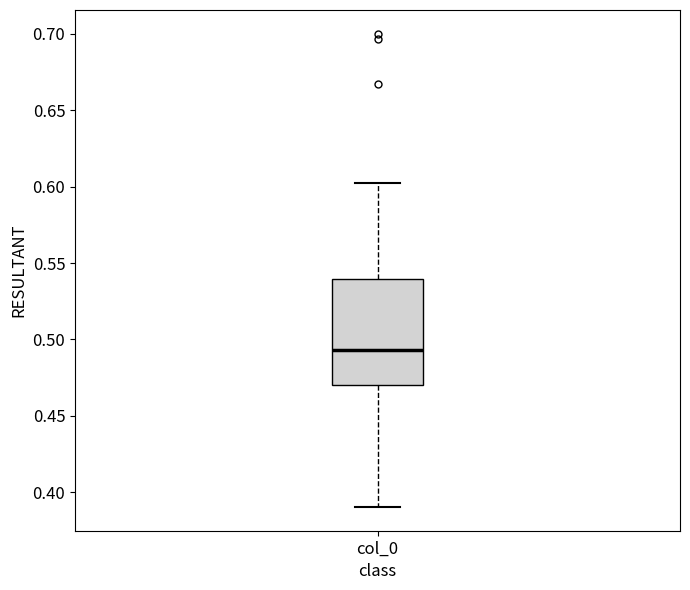

Transcribe this box plot: give where the median line is, the range the box spans, and where the two whiskers end, as read against the y-axis. The values are not printed on the chart, so give them approximately, as read against the axis.

median 0.495, box 0.470 to 0.540, whiskers 0.390 to 0.600